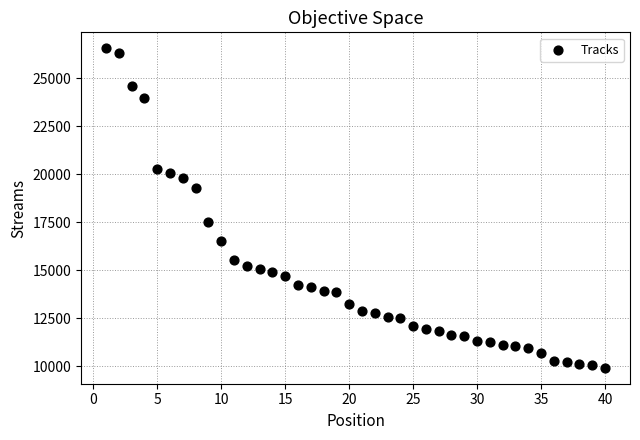

What Y value in the scatter plot is closest to 18237?

17507